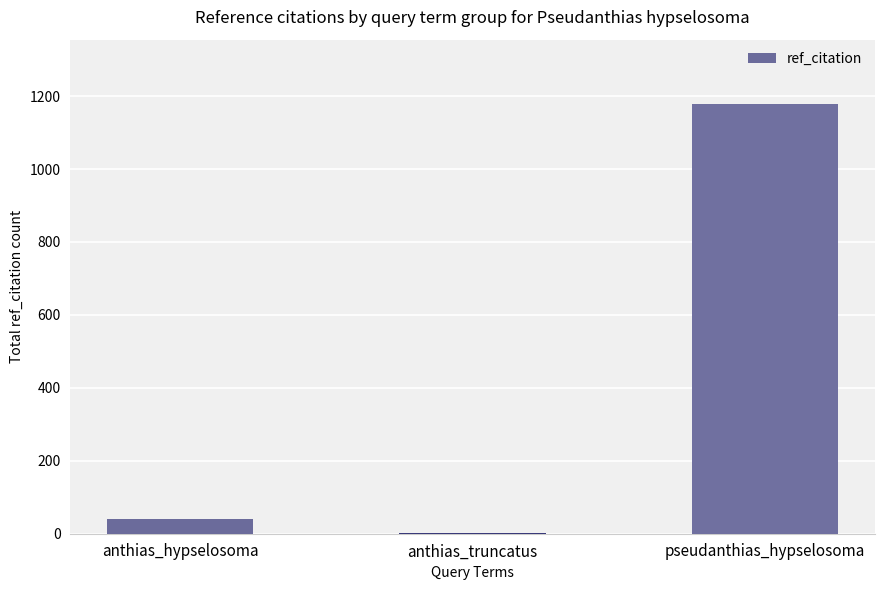

Read the value at anthias_truncatus.

1